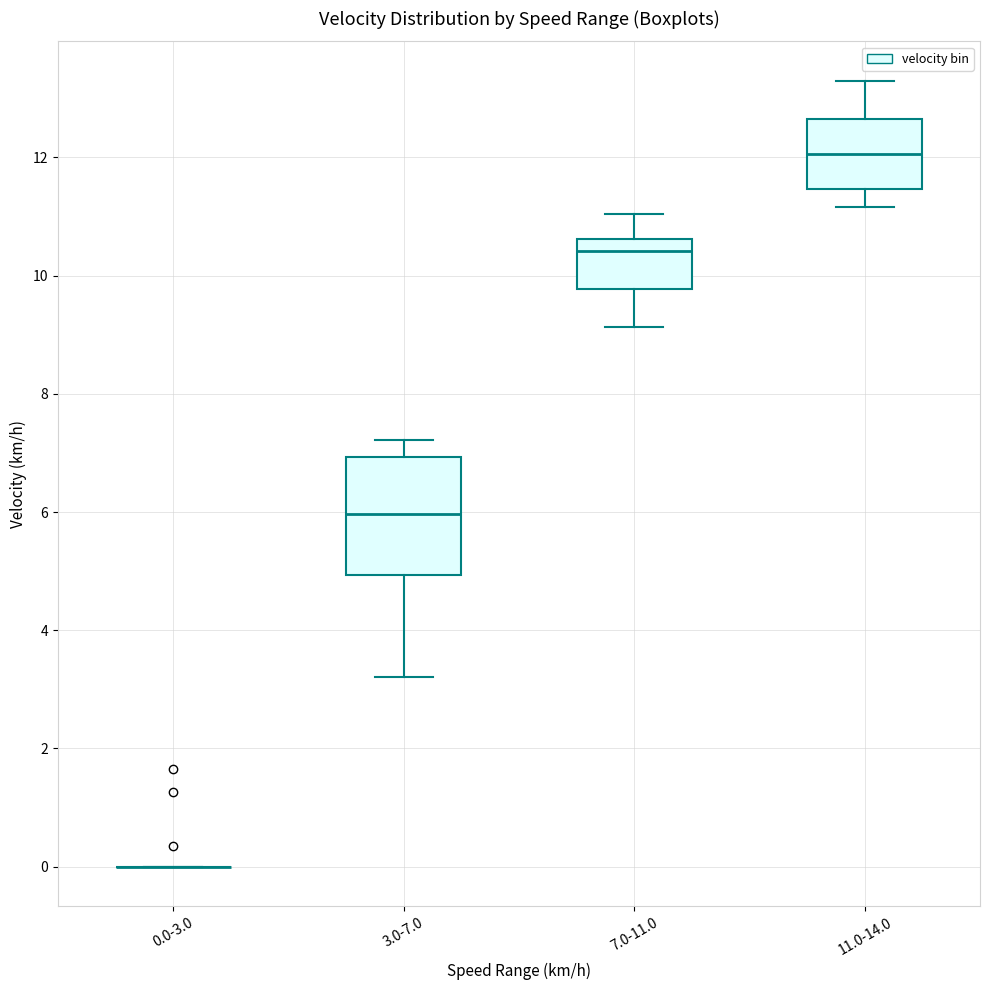

Which box is the tallest, from its lower edge to its upper edge?

3.0-7.0